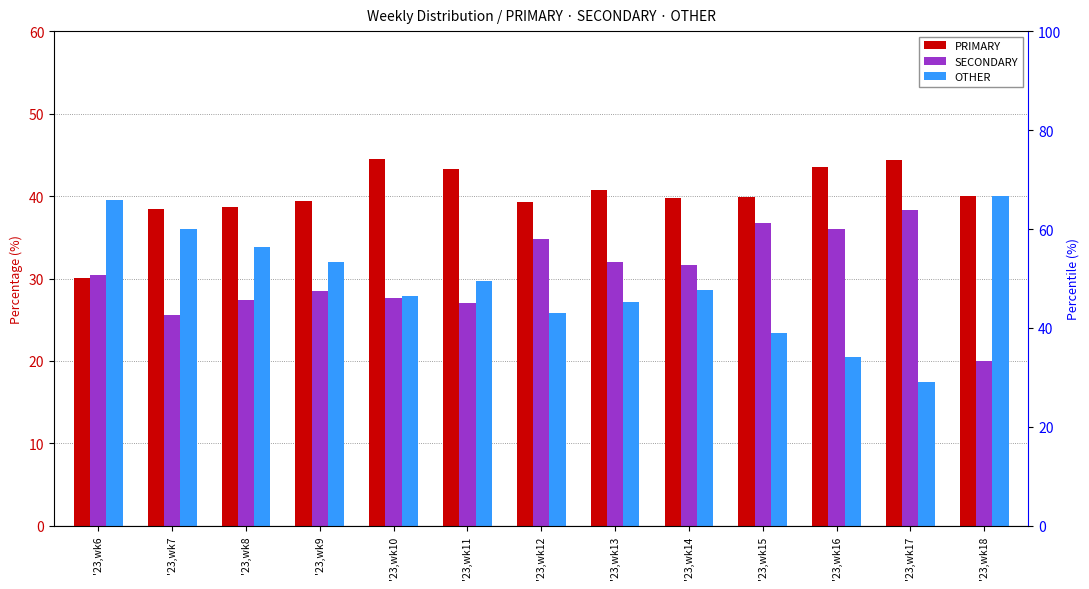

What is the approximate value of OTHER at '23,wk9?

32.0